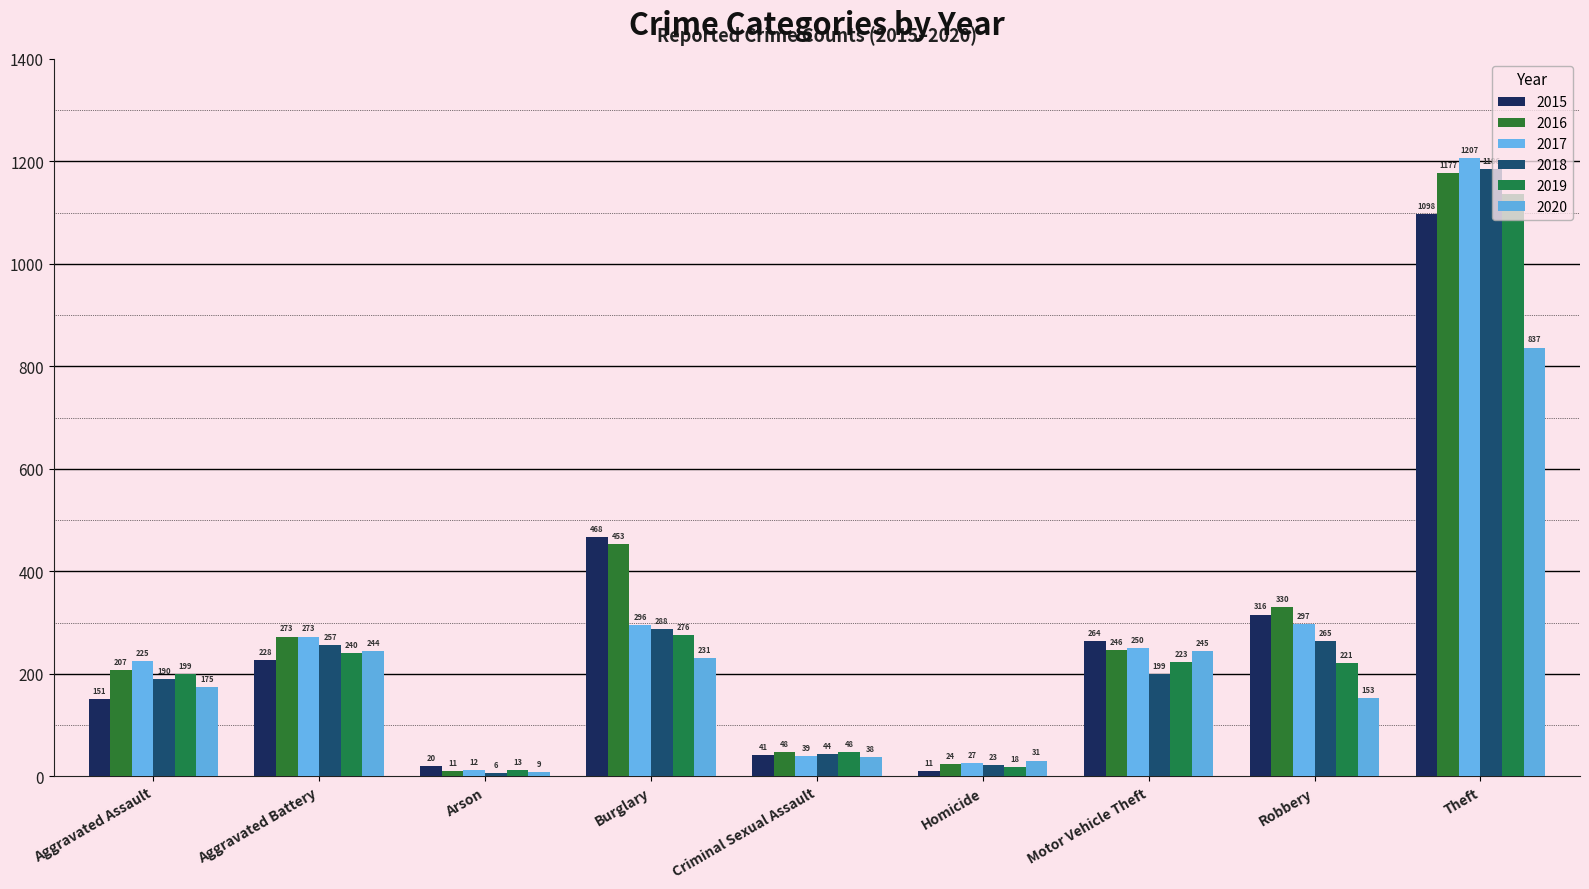

What is the value of the 2017 bar at the 5th from the left?

39